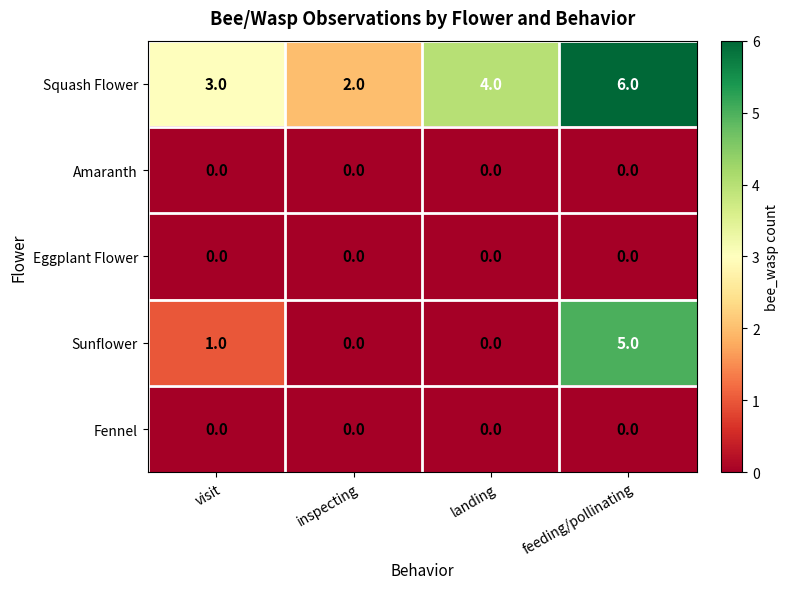

The Squash Flower series shows 2 at landing. True or false?

False